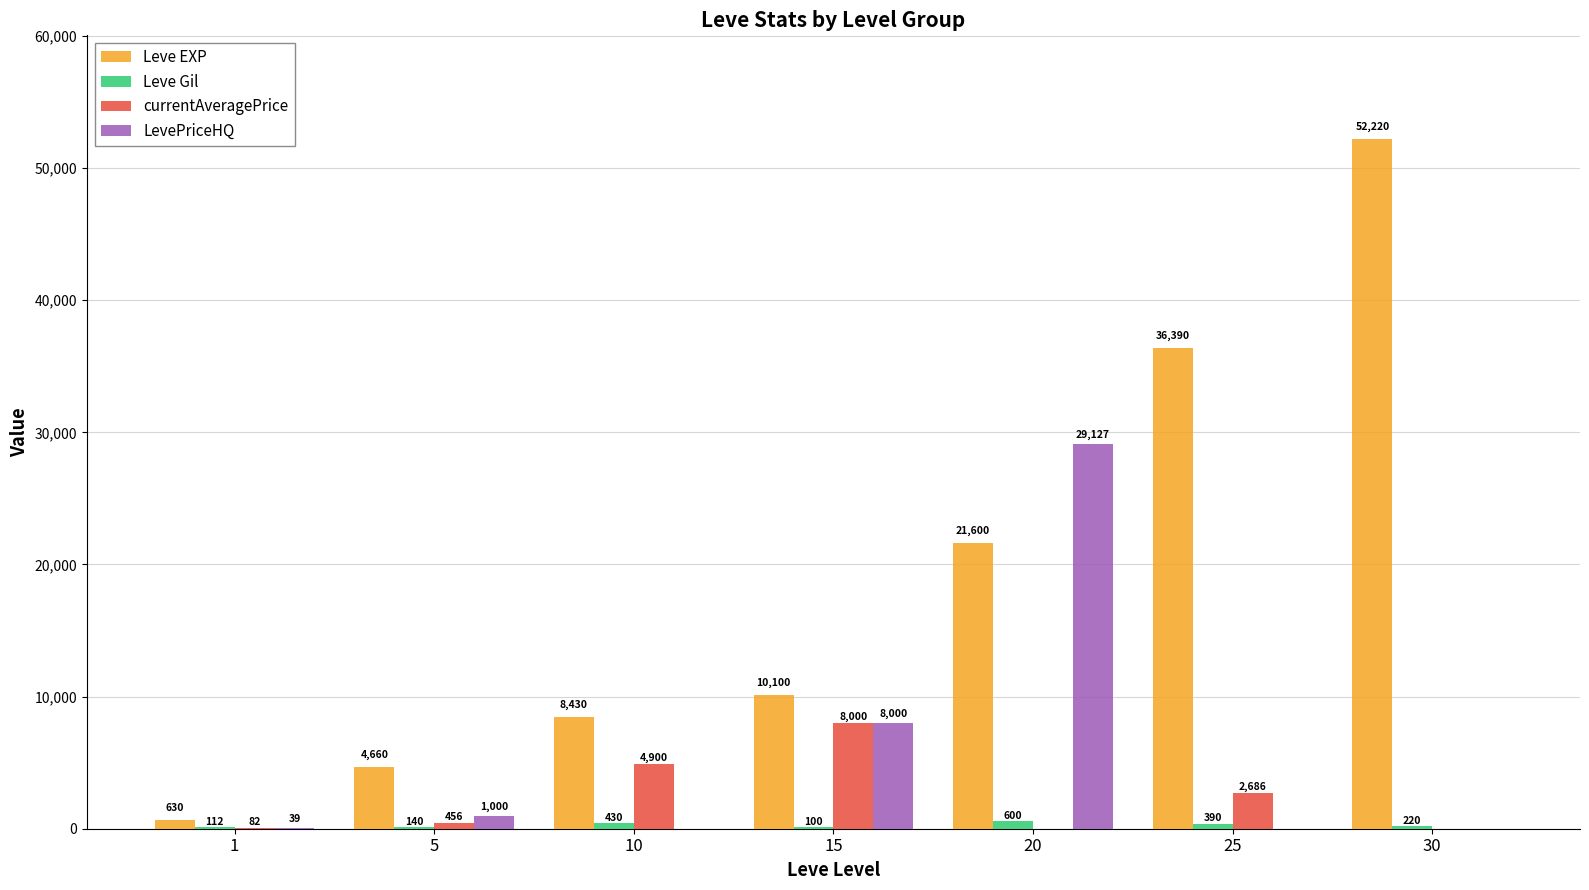

True or false: Leve EXP has a value of 21600.0 at 20.

True